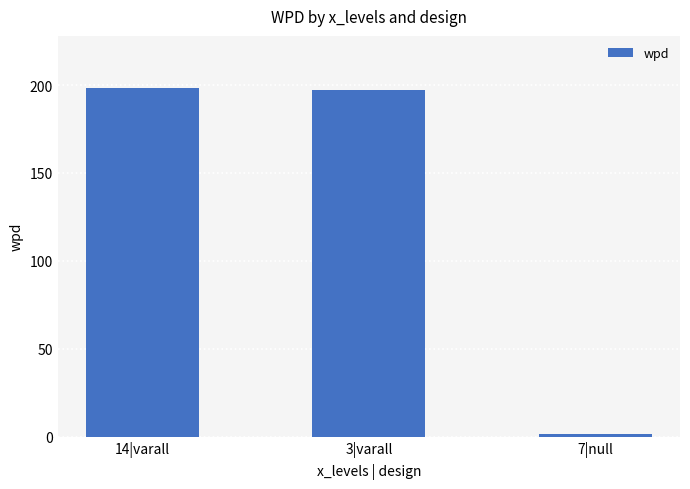

What is the sum of the values at 7|null and 14|varall?

199.6